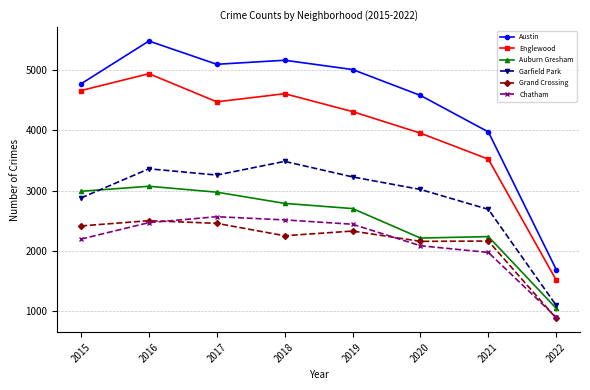

How many data points in Englewood are less than 4472?

4